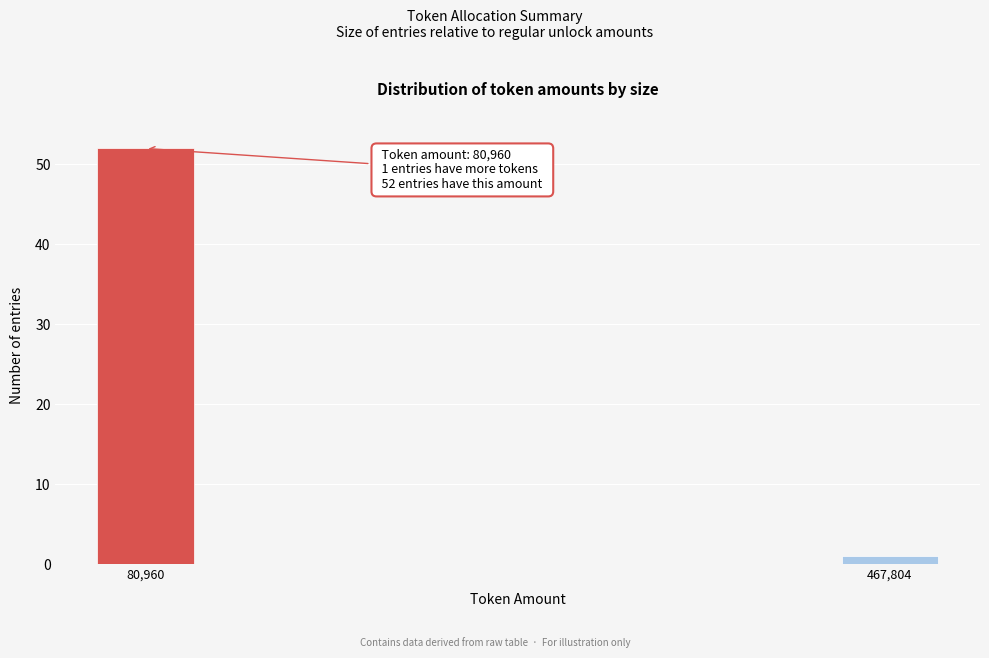

Reading left to right, extract all data points from this chart.

52	1